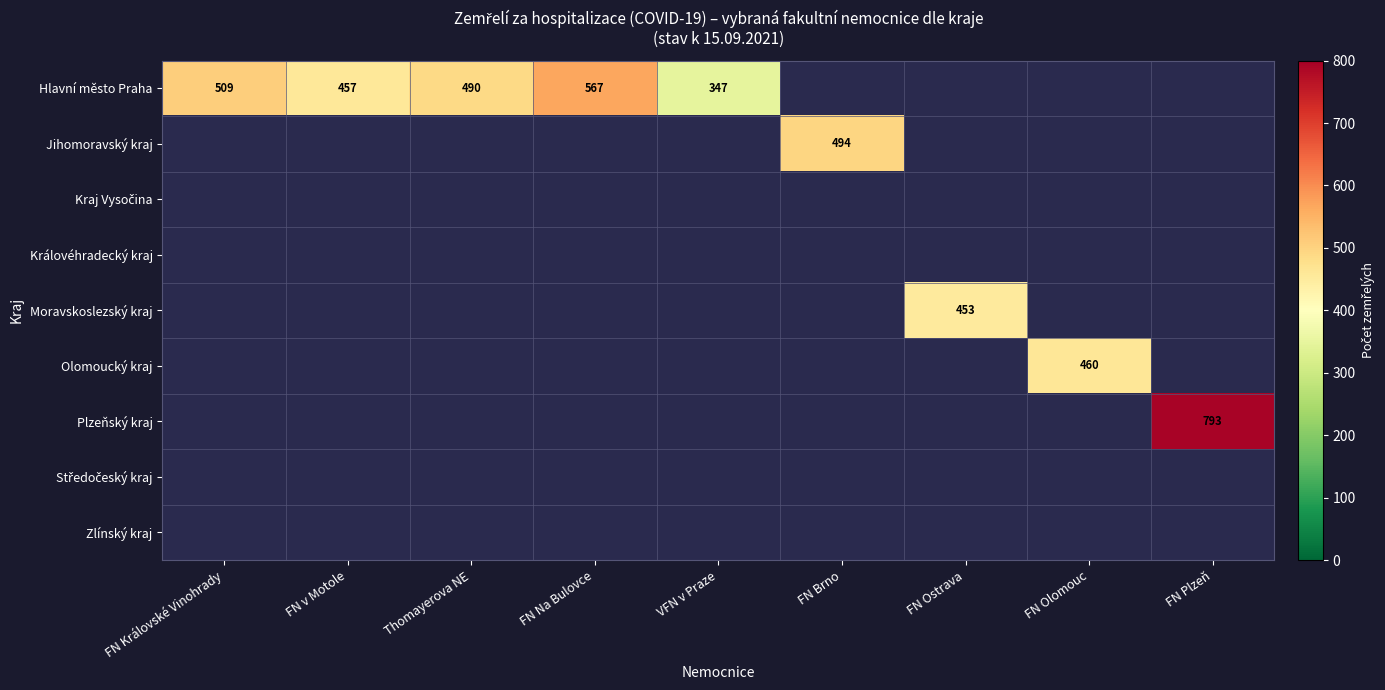

The Hlavní město Praha series shows 567 at FN Na Bulovce. True or false?

True